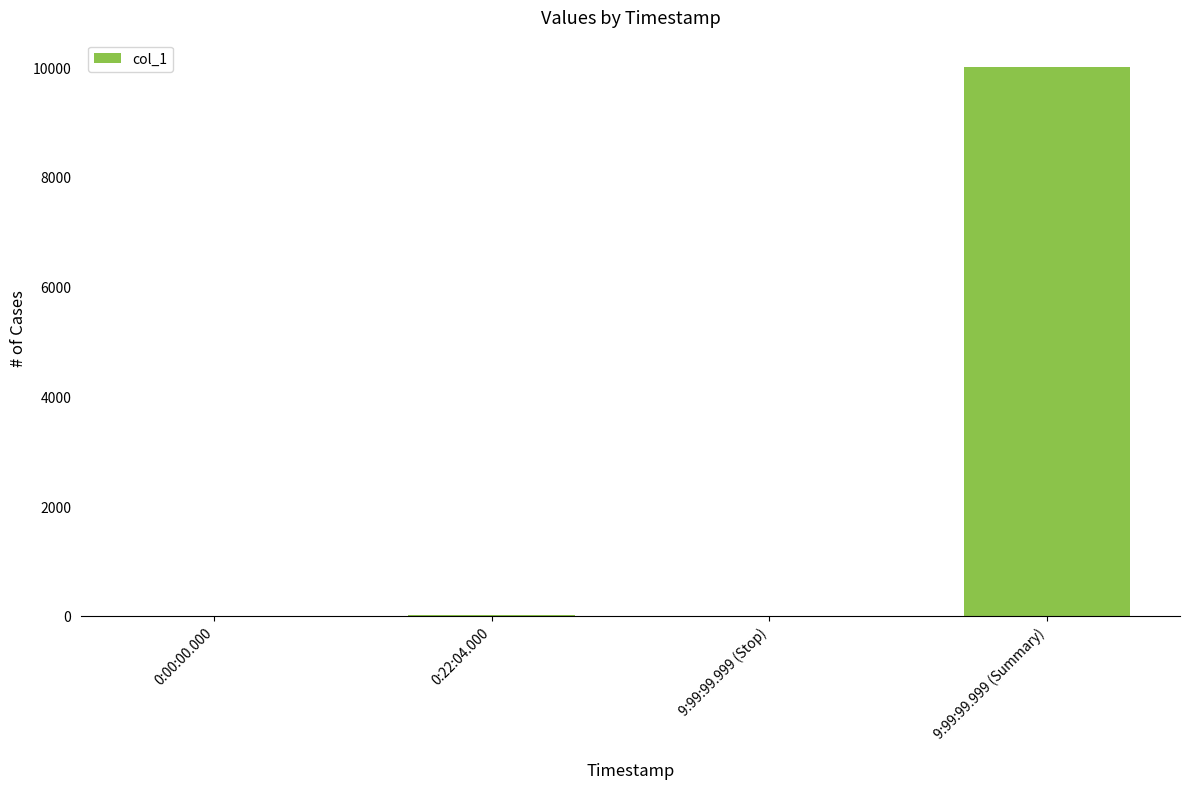

Count the number of data series in this chart.

1